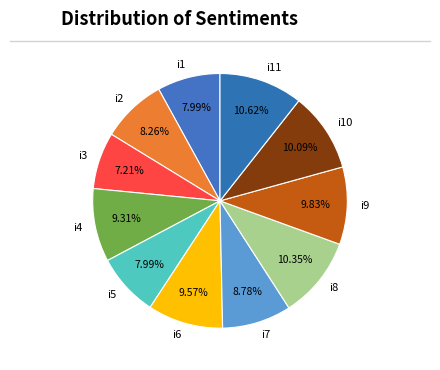

What percentage is the i3 slice, to the nearest percent?

7%